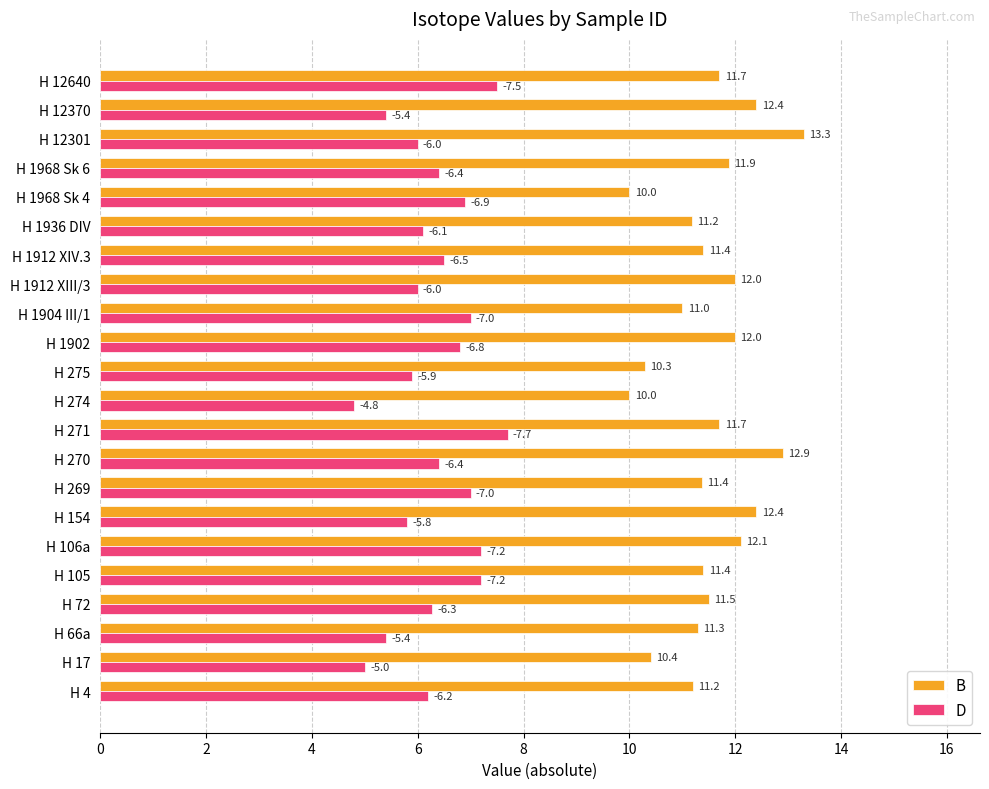

At which category is the sum across all series the highest?

H 271